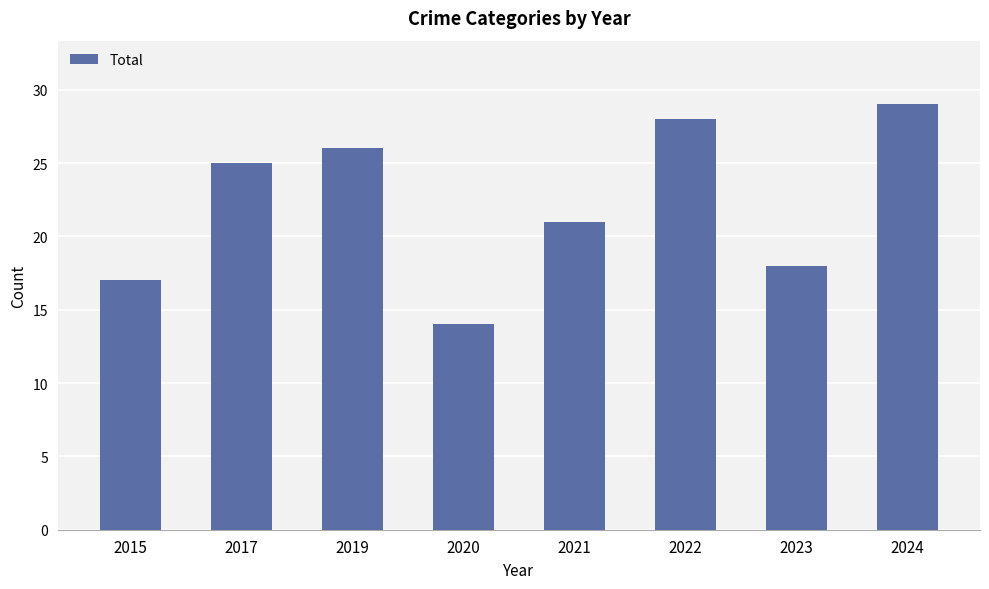

What value does the data have at 2024?

29